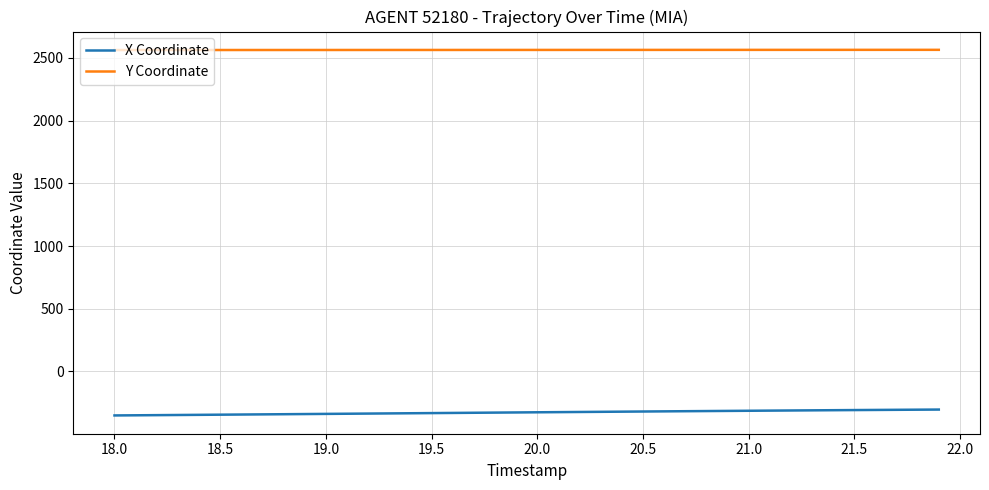

Which series has the largest total across all categories?

Y Coordinate